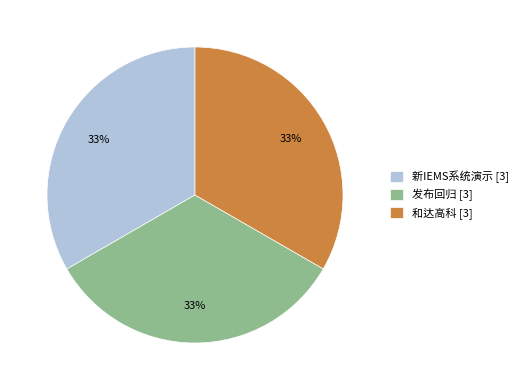

To the nearest percent, what portion does 和达高科 represent?

33%